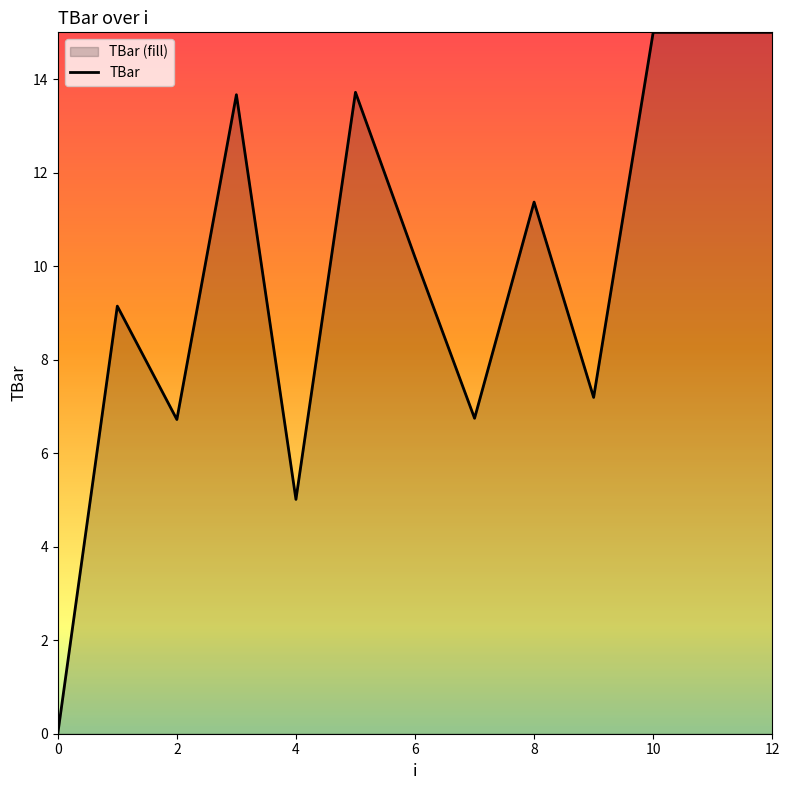

Count the number of data series in this chart.

1